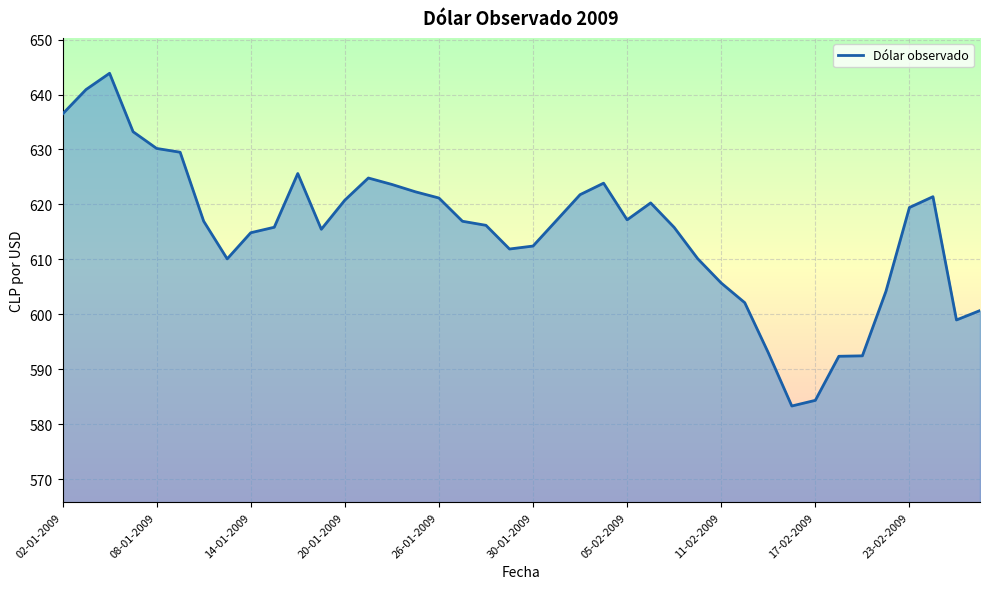

What is the greatest value displayed?

643.9